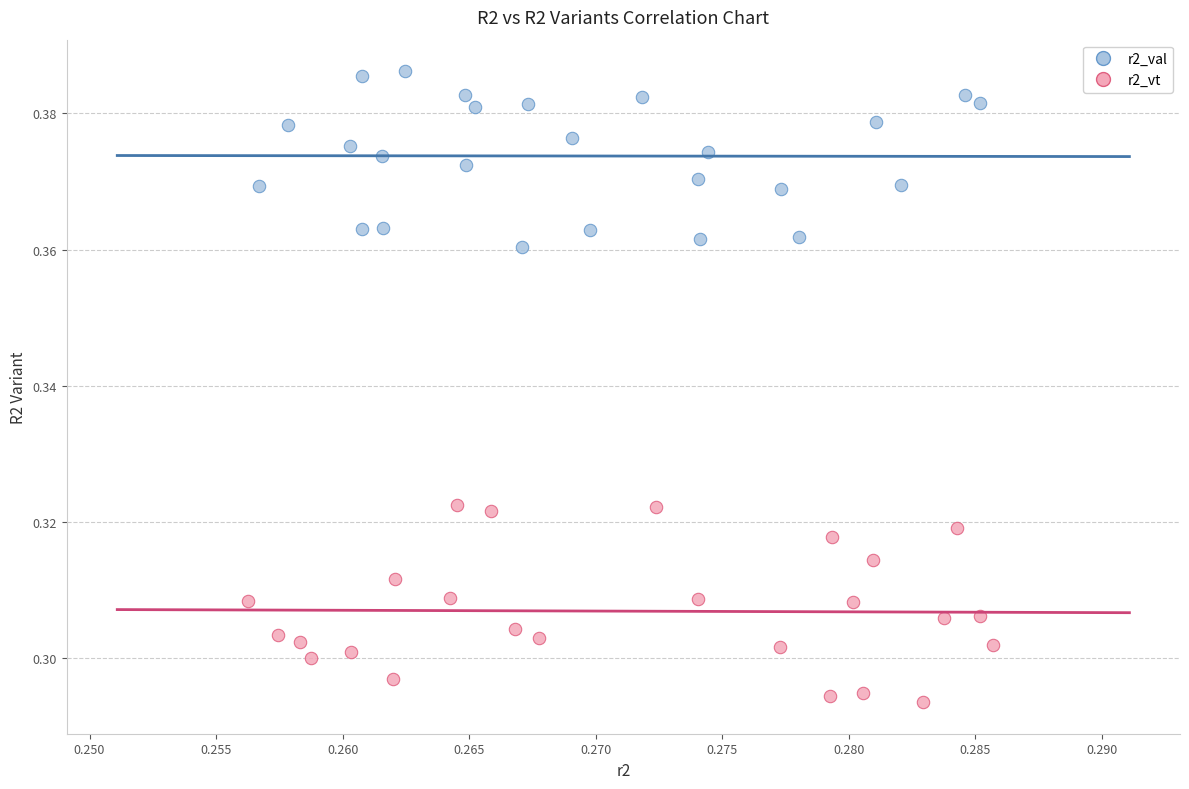

Which series reaches the minimum Y coordinate?

r2_vt